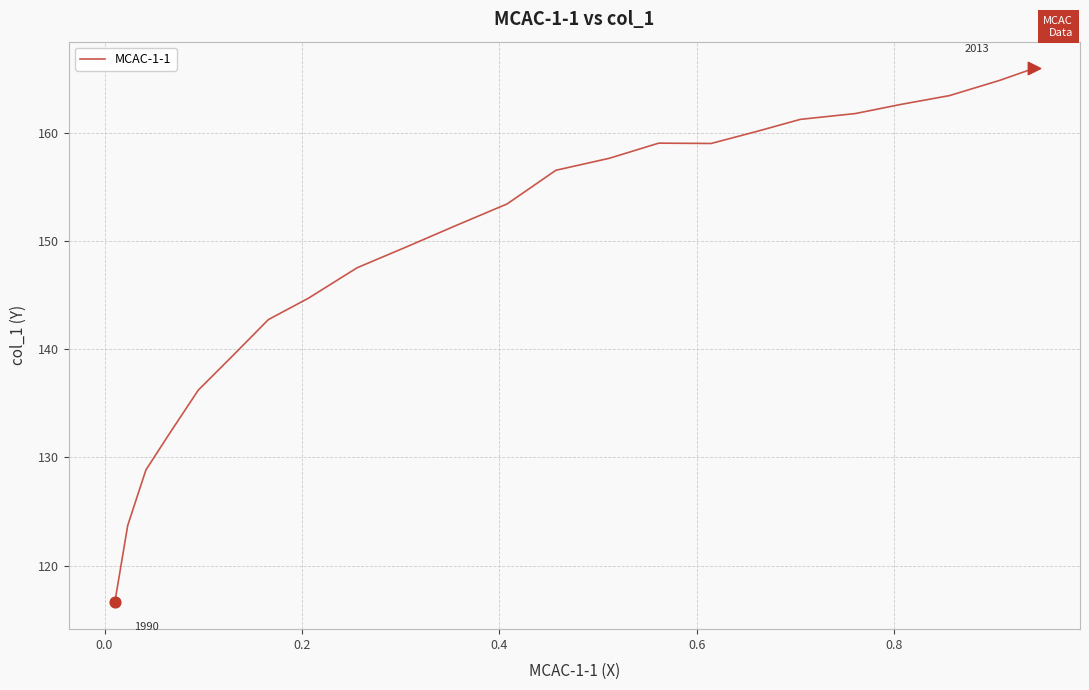

What is the difference between the maximum and minimum values?

49.4